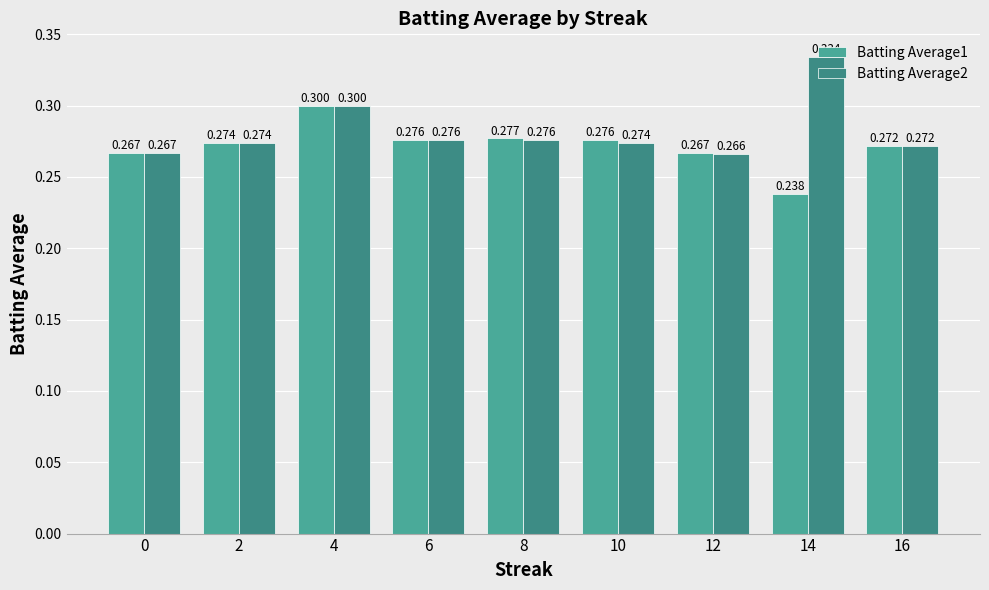

What is the average value of the Batting Average2 series?

0.3